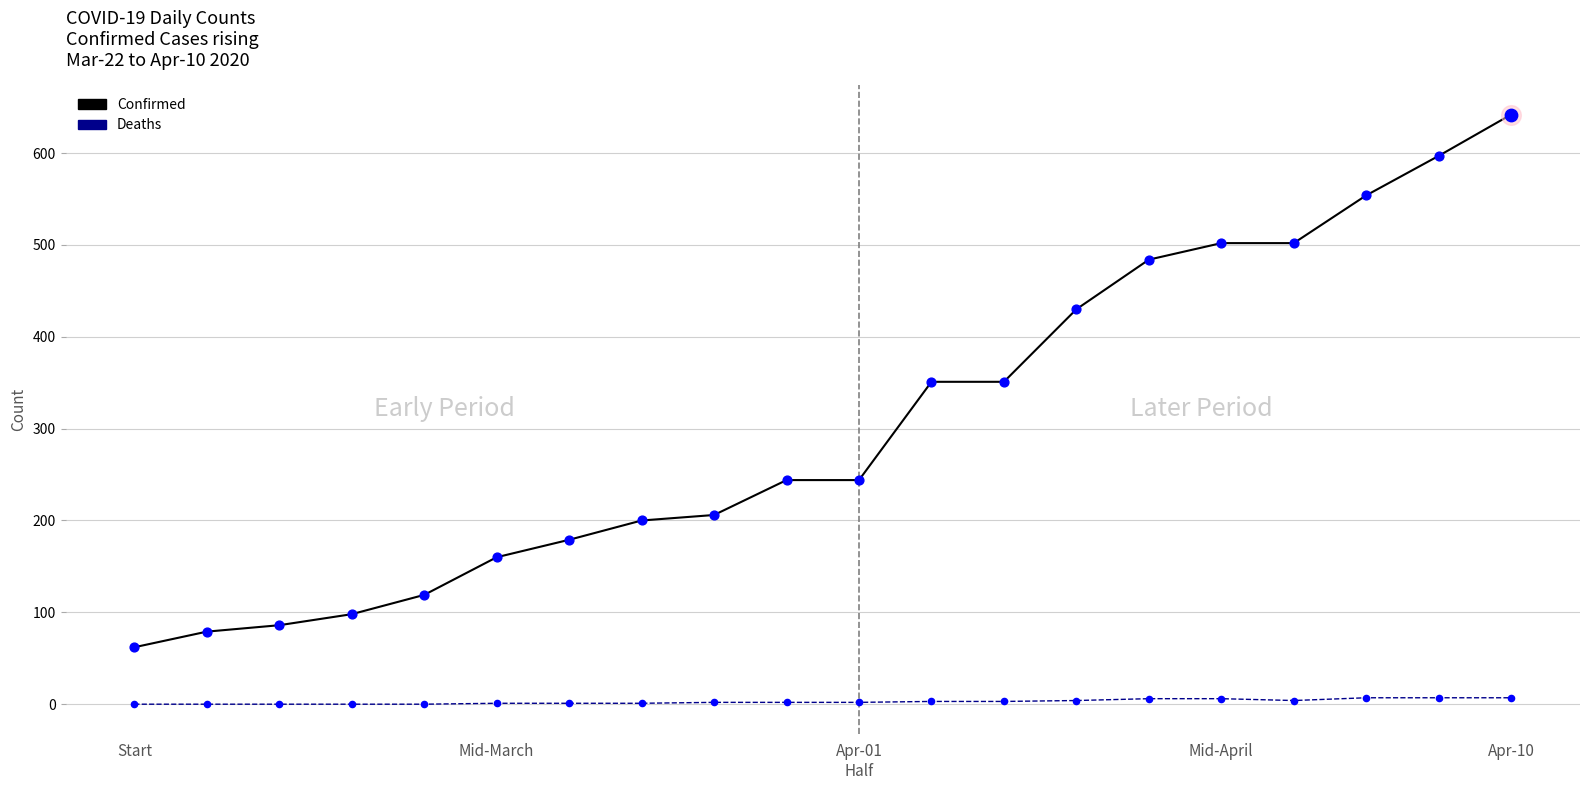

What are all the series names shown in the legend?

Confirmed, Deaths